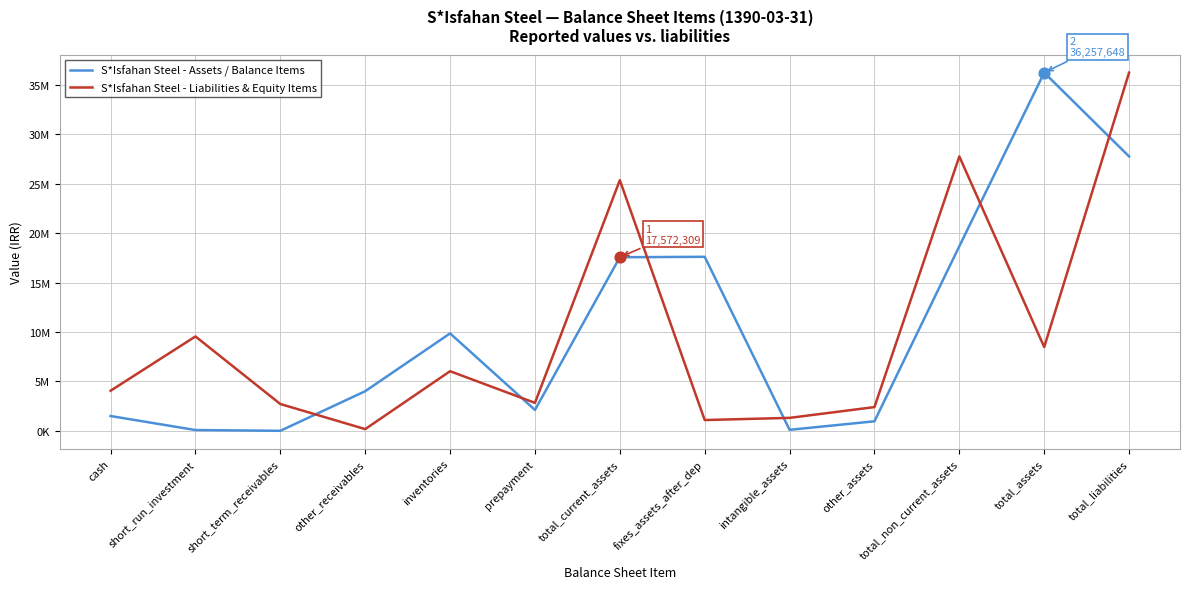

What are all the series names shown in the legend?

S*Isfahan Steel - Assets / Balance Items, S*Isfahan Steel - Liabilities & Equity Items